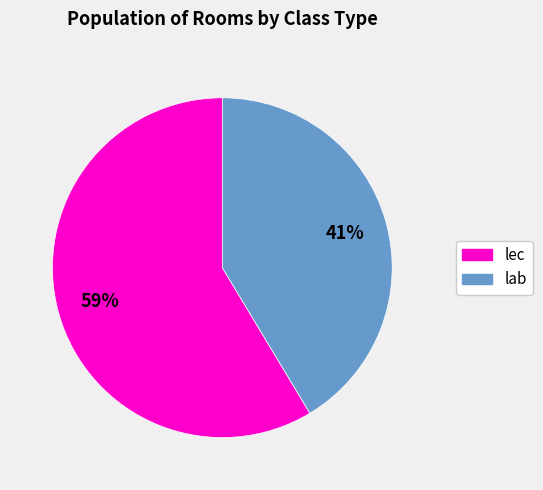

To the nearest percent, what is the average slice percentage?

50%